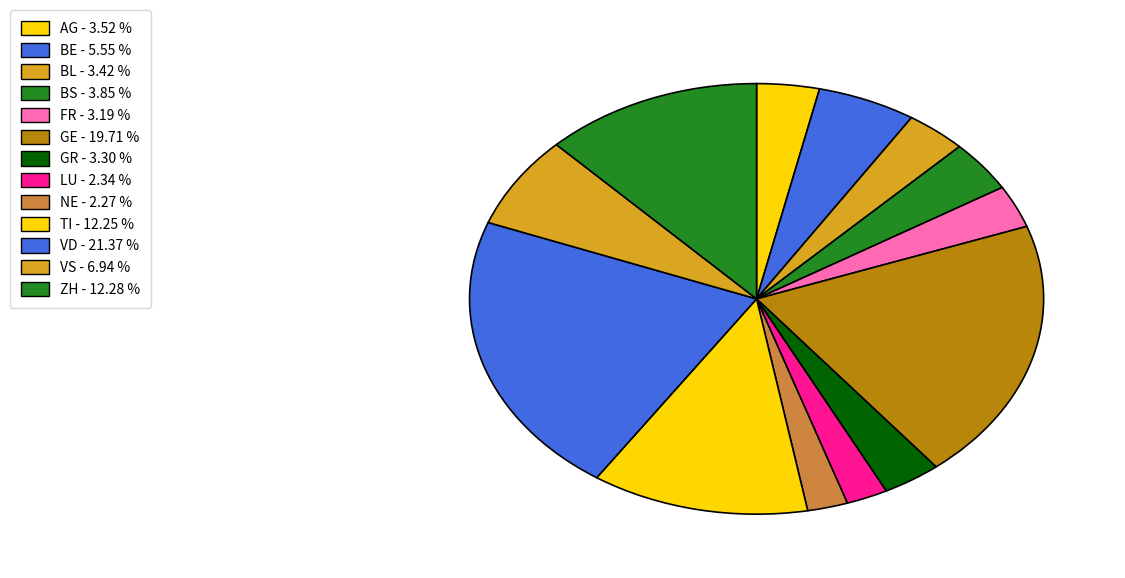

How many slices are in this pie chart?

13